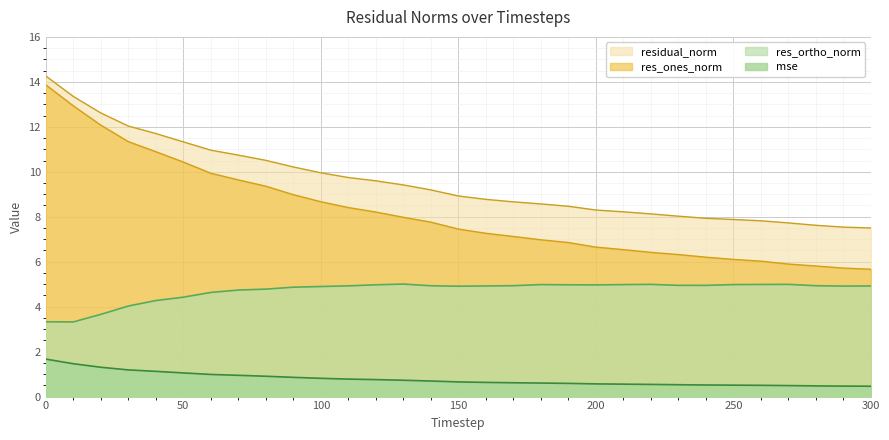

At how many categories does at least one series exceed 13?

2